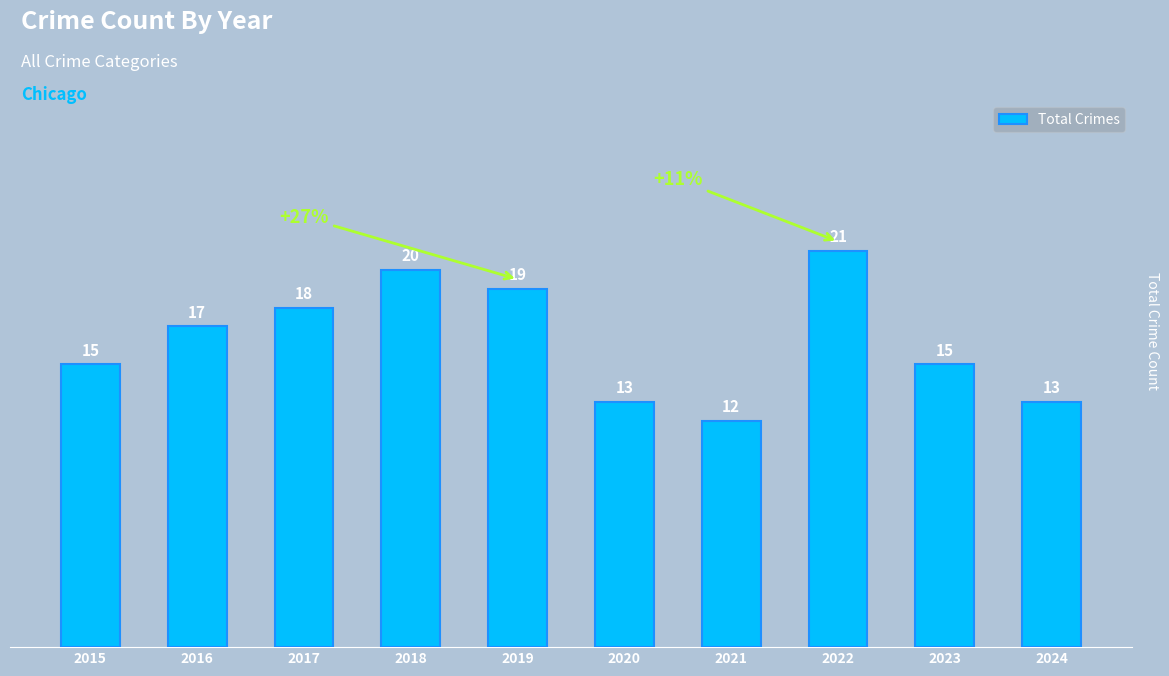

Read the value at 2021.

12